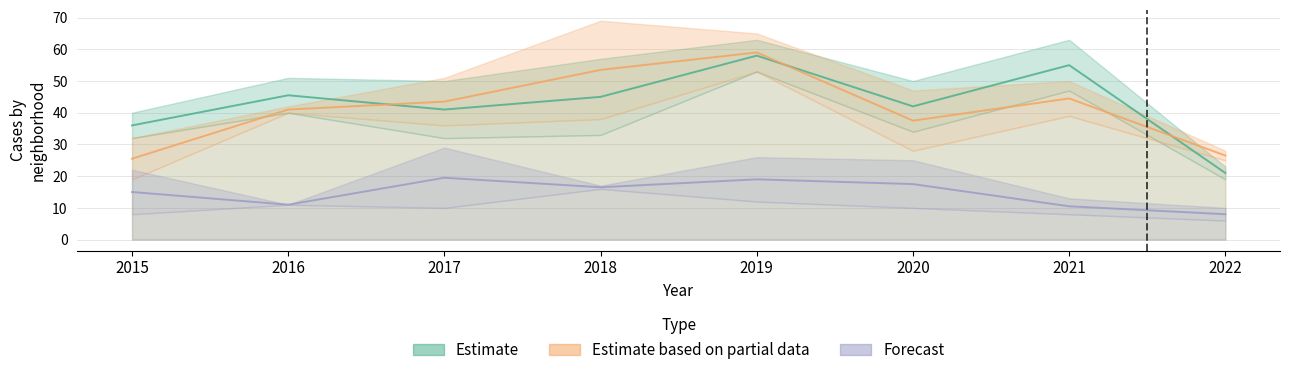

Is this an area chart (filled region under the line)?

No